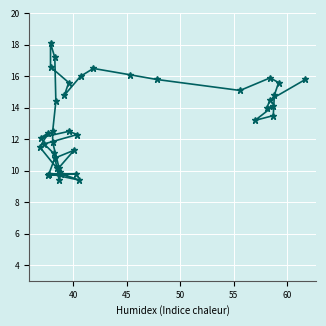

Count the number of categories in the chart.

40